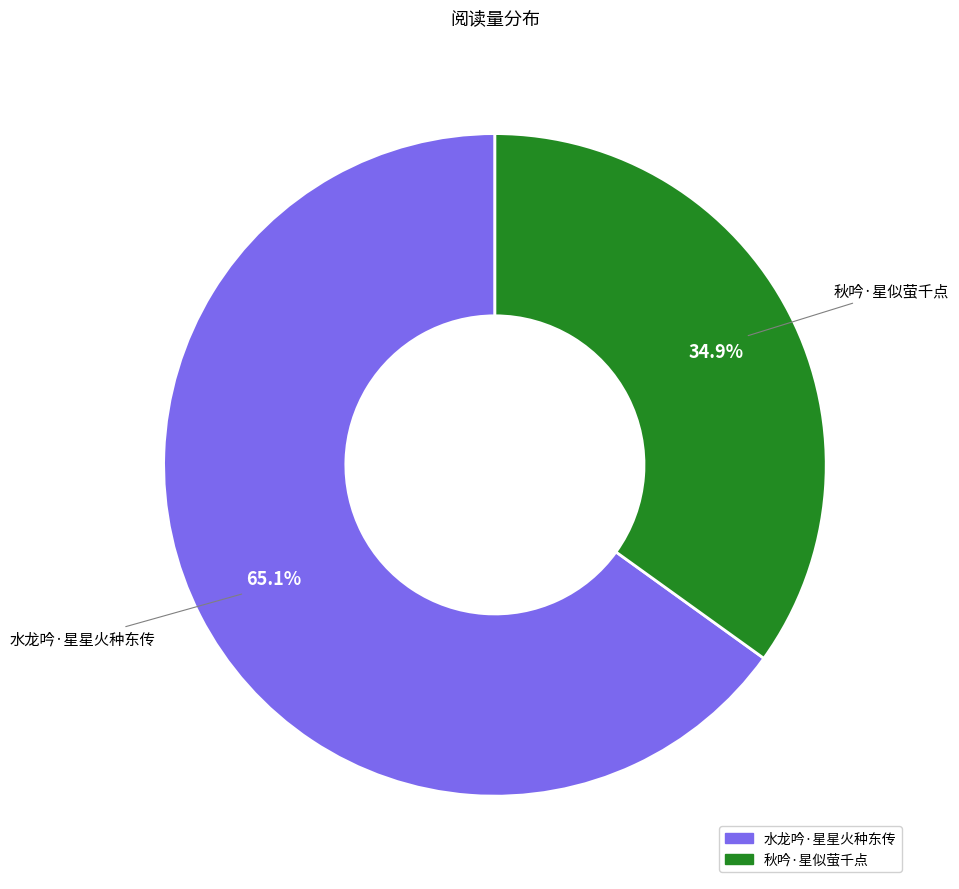

Is it true that 水龙吟·星星火种东传 is 65% of the pie?

True